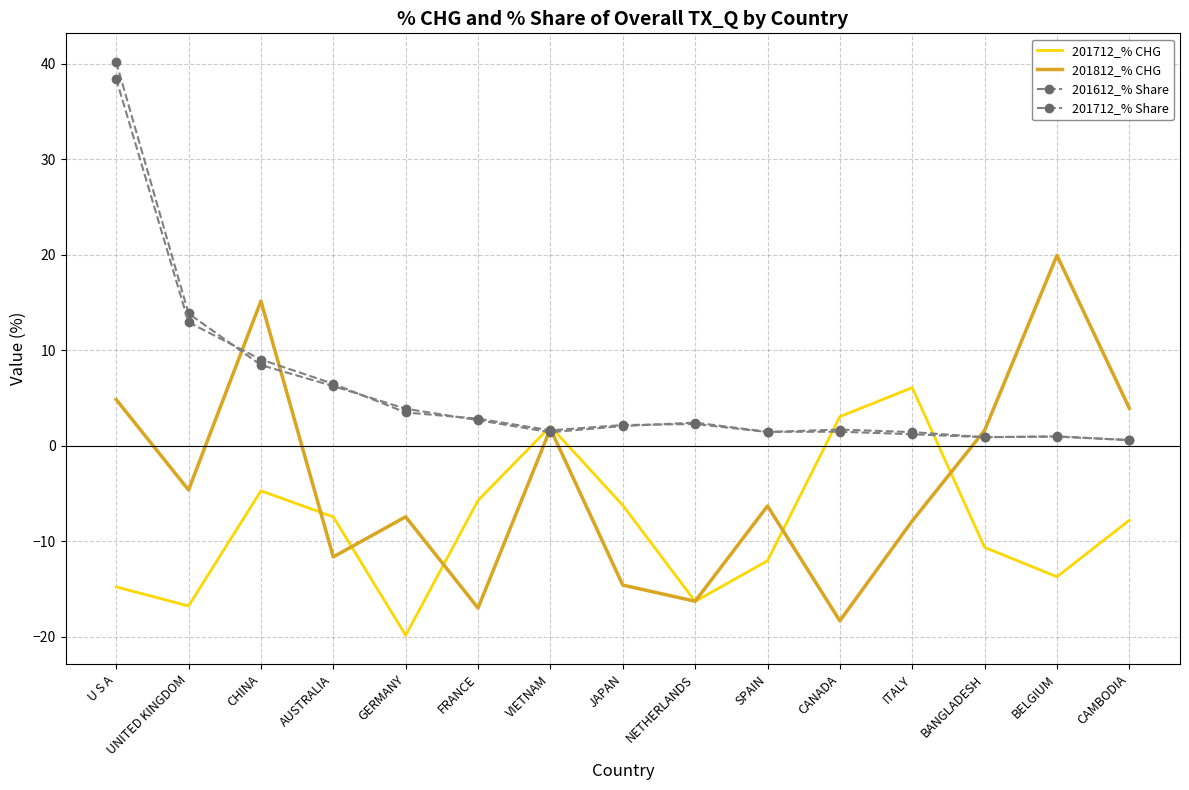

How many interior local valleys does the 201712_% CHG series have?

4